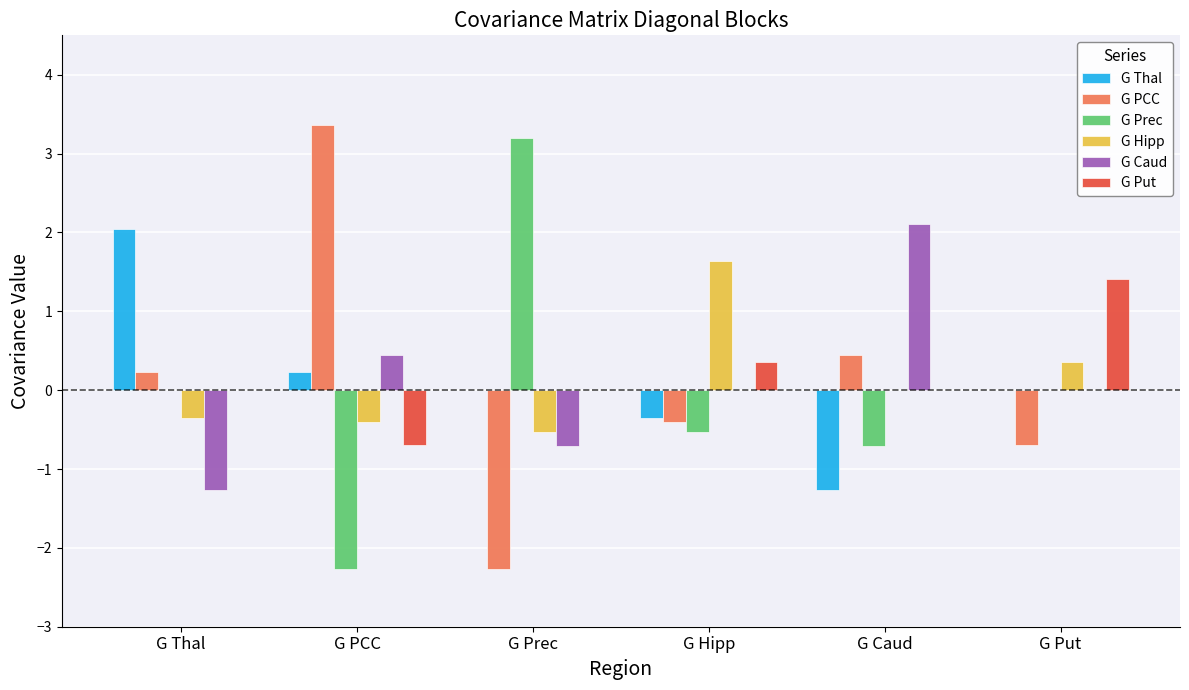

What is the approximate value of G Caud at G PCC?

0.4